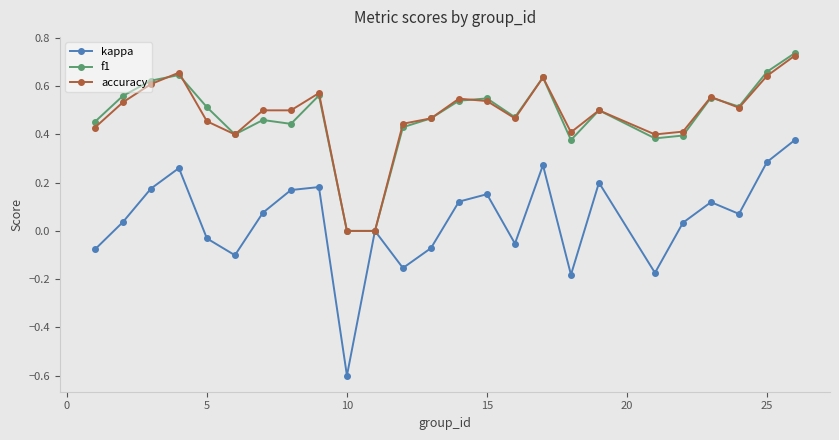

True or false: kappa has more than 2 points higher than both neighbors.

True